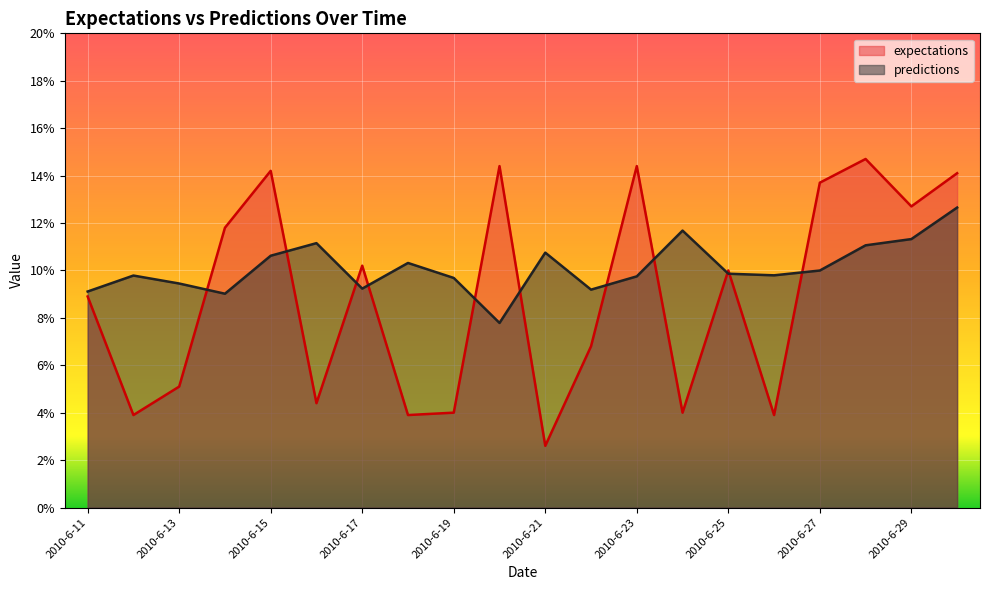

Which has a higher value, 2010-6-12 or 2010-6-21?

2010-6-12